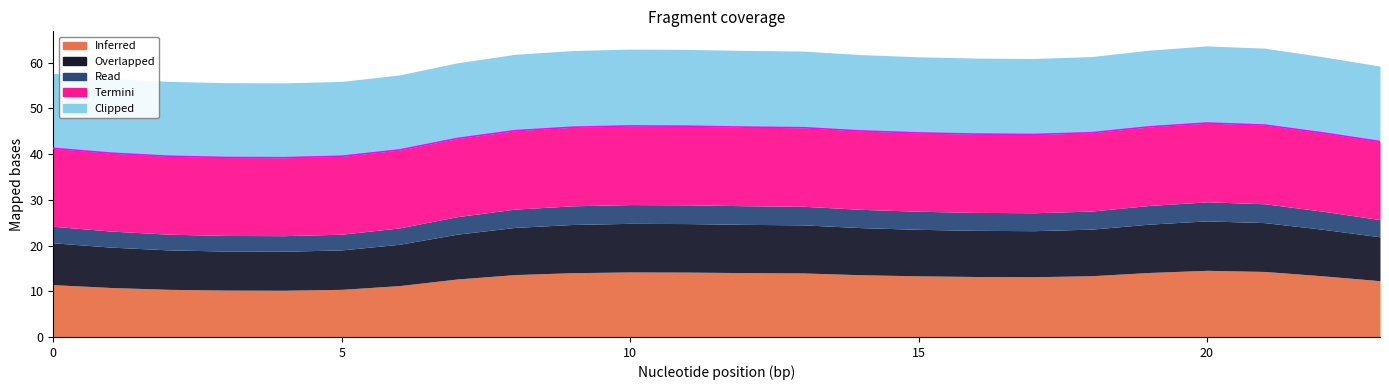

True or false: Inferred and Overlapped cross at least once.

False